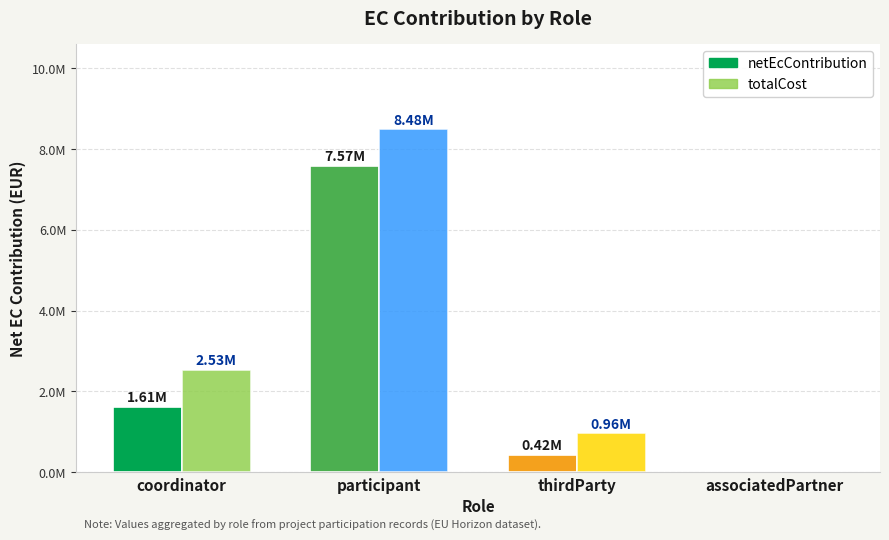

List the series in order of their peak value, lowest first.

netEcContribution, totalCost